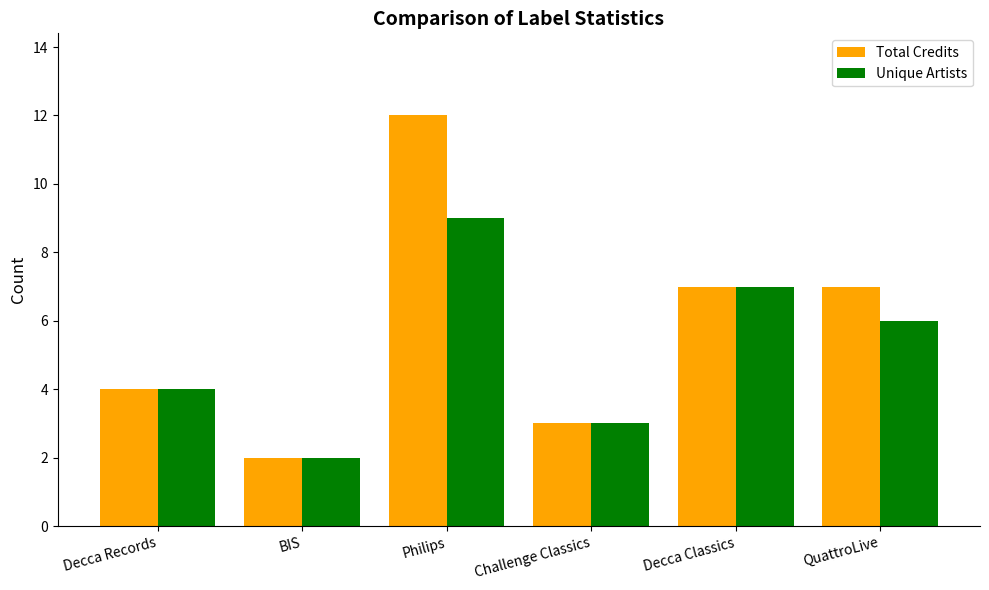

Between Philips and Challenge Classics, which series saw the biggest shift?

Total Credits